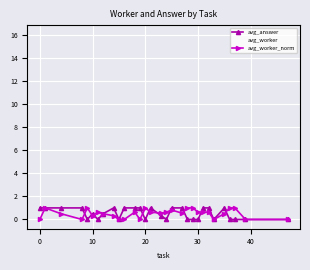

Reading left to right, transcribe all the data shown in this chart.

avg_answer: 1.0	1.0	1.0	1.0	0.0	0.5	0.0	0.5	1.0	0.0	1.0	1.0	1.0	0.0	1.0	0.3	0.0	1.0	1.0	0.0	0.0	0.0	1.0	1.0	0.0	1.0	0.0	0.0	0.0	0.0
avg_worker: 5.0	16.0	10.5	5.0	16.0	8.5	12.0	10.5	8.5	5.0	5.0	12.0	5.0	16.0	12.0	11.0	12.0	14.0	11.0	16.0	16.0	12.0	12.0	12.0	5.0	10.5	16.0	16.0	5.0	5.0
avg_worker_norm: 0.0	1.0	0.5	0.0	1.0	0.3	0.6	0.5	0.3	0.0	0.0	0.6	0.0	1.0	0.6	0.5	0.6	0.8	0.5	1.0	1.0	0.6	0.6	0.6	0.0	0.5	1.0	1.0	0.0	0.0